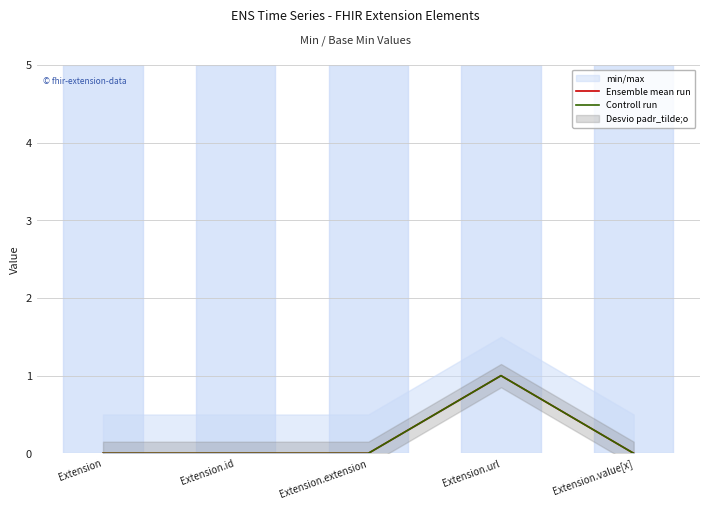

At which category is the sum across all series the highest?

Extension.url